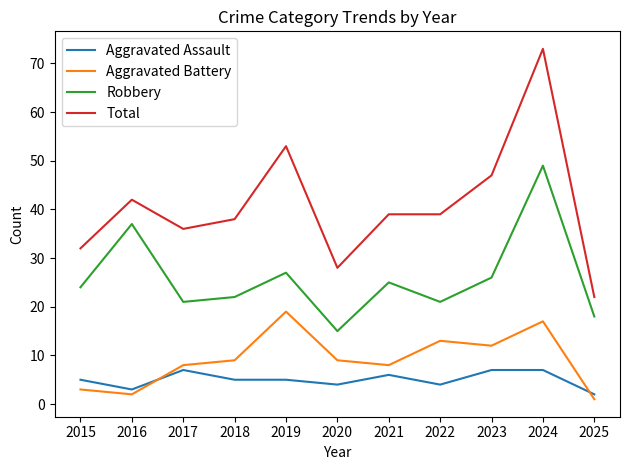

What are all the series names shown in the legend?

Aggravated Assault, Aggravated Battery, Robbery, Total